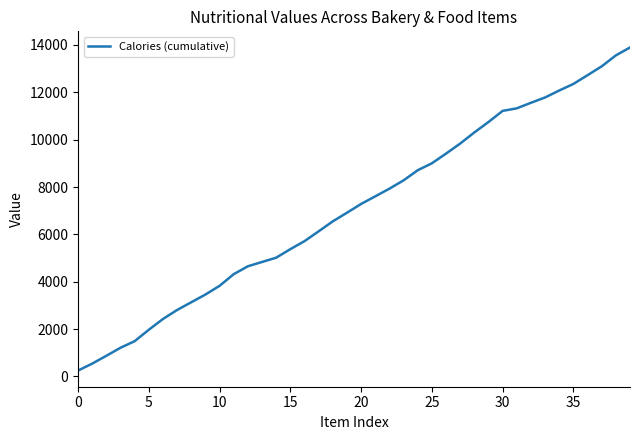

What is the maximum value shown in the chart?

13894